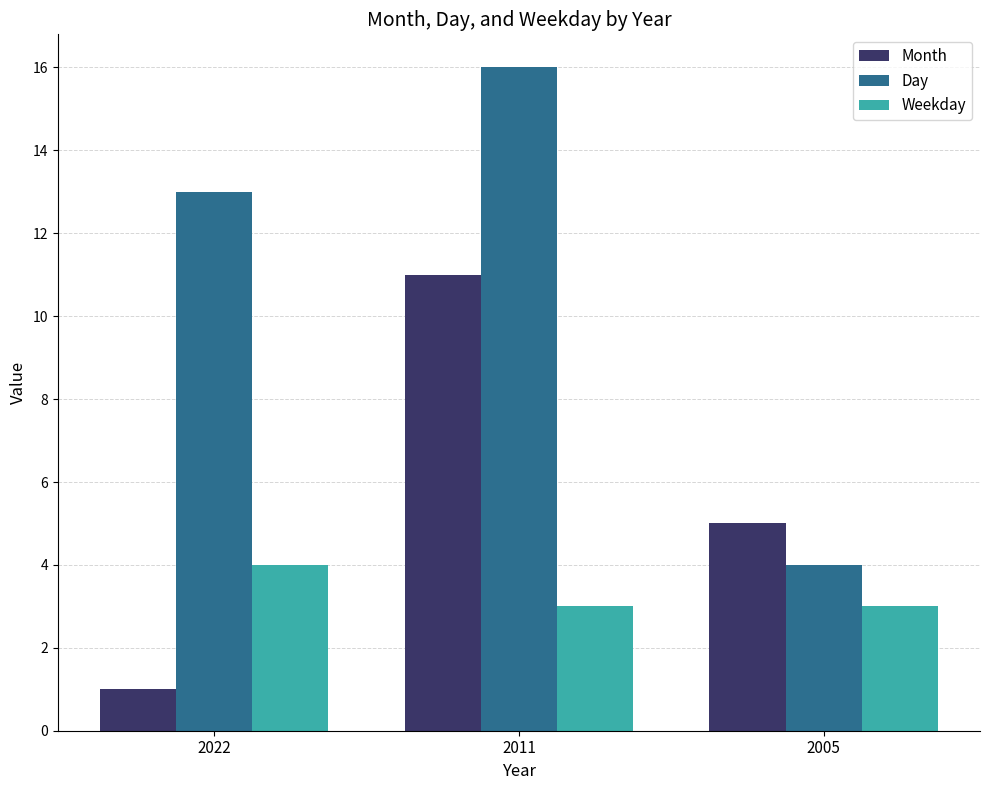

What is the value of the Day bar at the 2nd from the left?

16